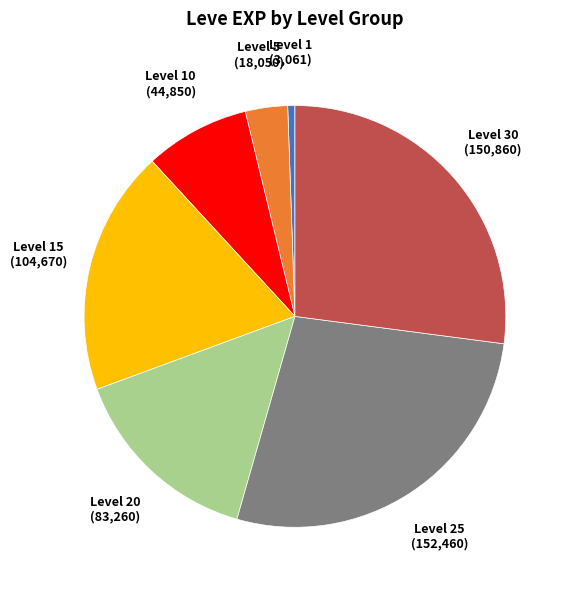

Which slice is the smallest?

Level 1